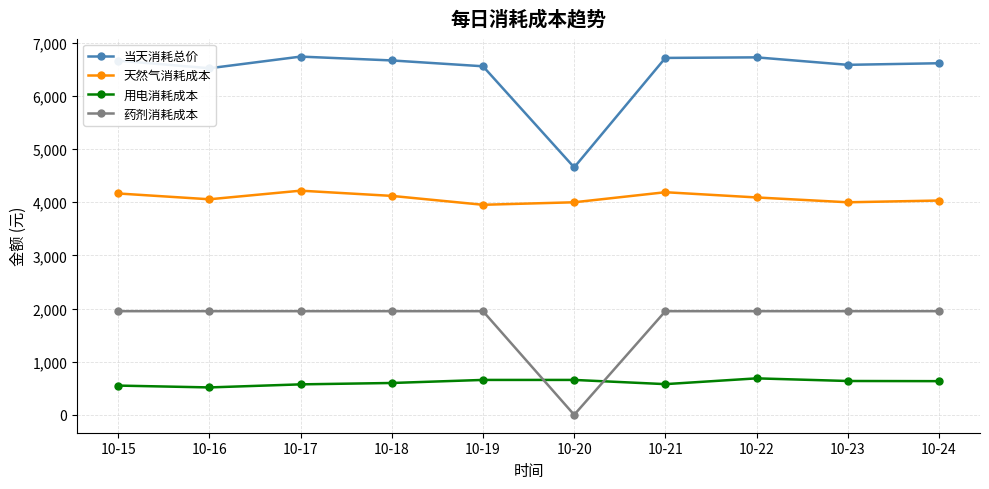

Which series has the widest spread of values?

当天消耗总价